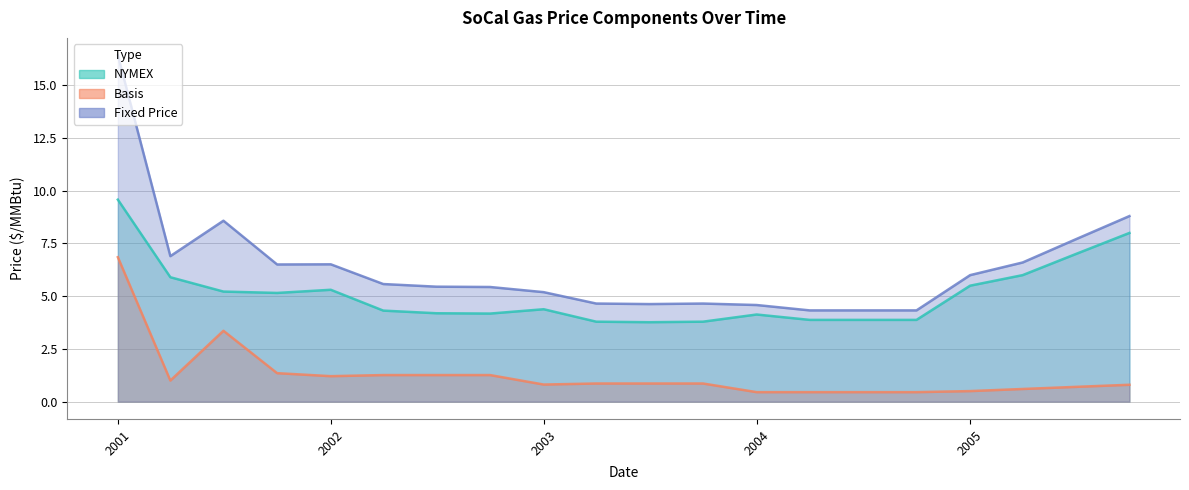

What is the difference between the maximum and second lowest values in the Basis series?

6.4